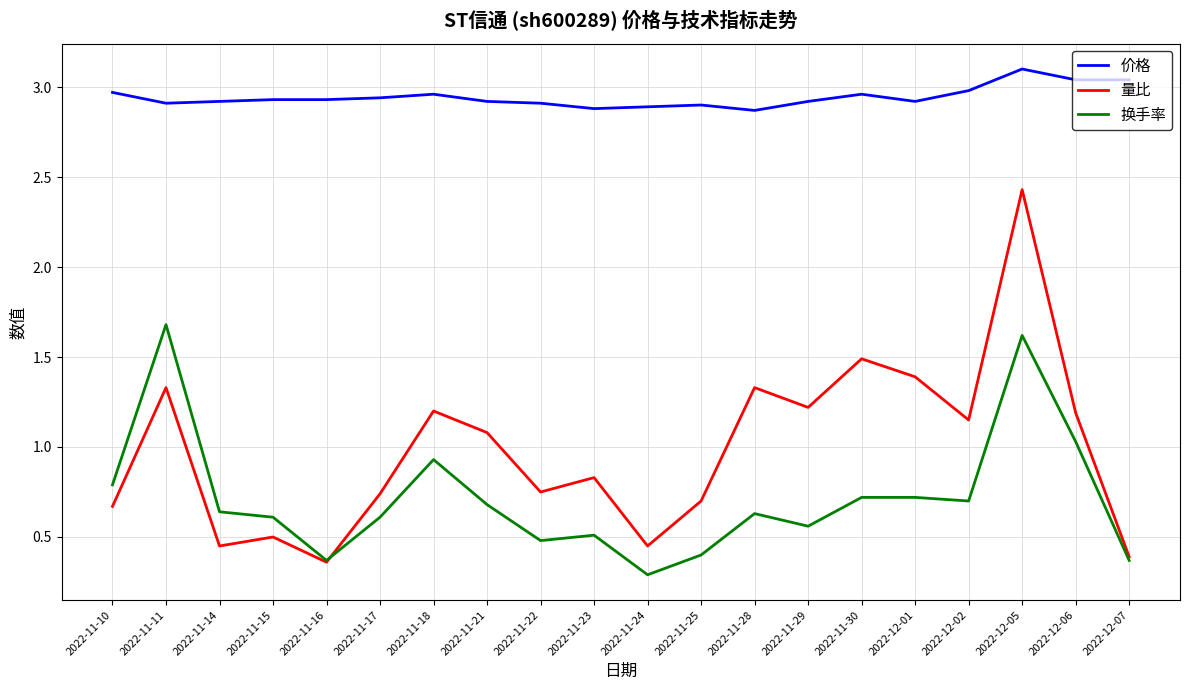

True or false: 价格 and 量比 intersect in this chart.

False